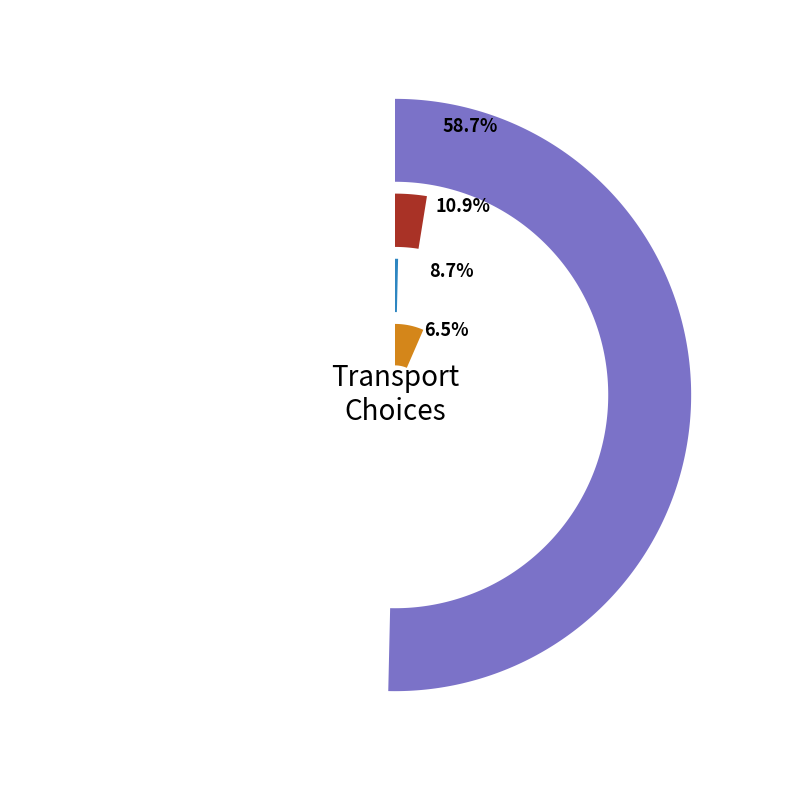

Which category accounts for the majority?

auto